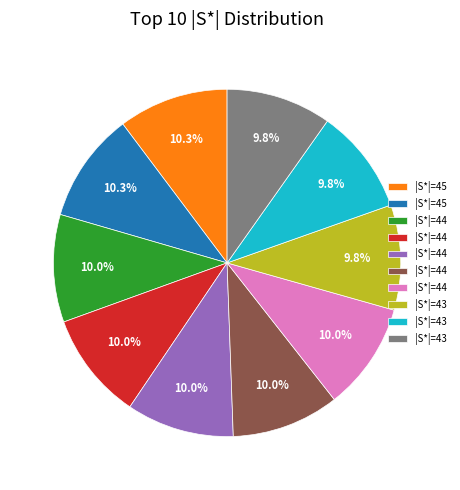

Does any single category account for the majority?

No